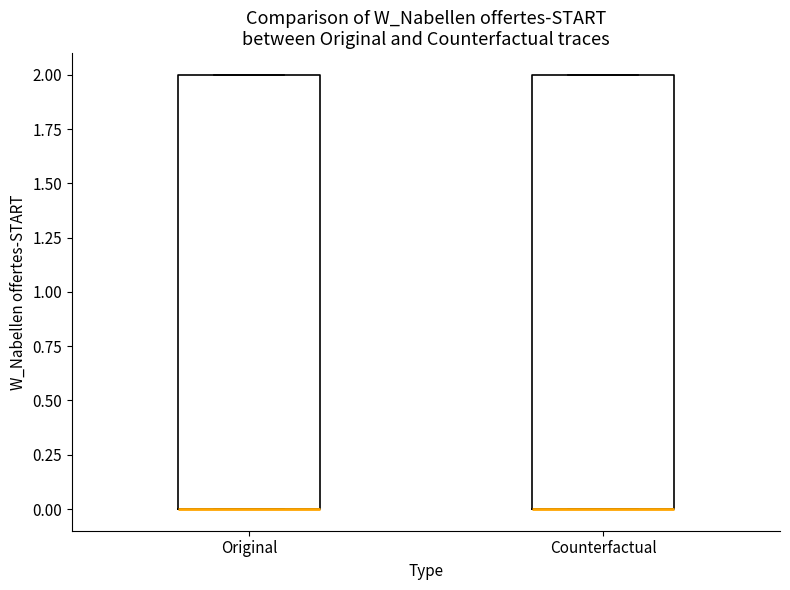

Reading left to right, transcribe this box plot: for each box, give where its median line is, the range the box spans, and where its two whiskers end, as read against the y-axis. The values are not printed on the chart, so give them approximately, as read against the axis.

Original: median 0 (drawn on the box's lower edge), box 0 to 2, whiskers 0 to 2
Counterfactual: median 0 (drawn on the box's lower edge), box 0 to 2, whiskers 0 to 2